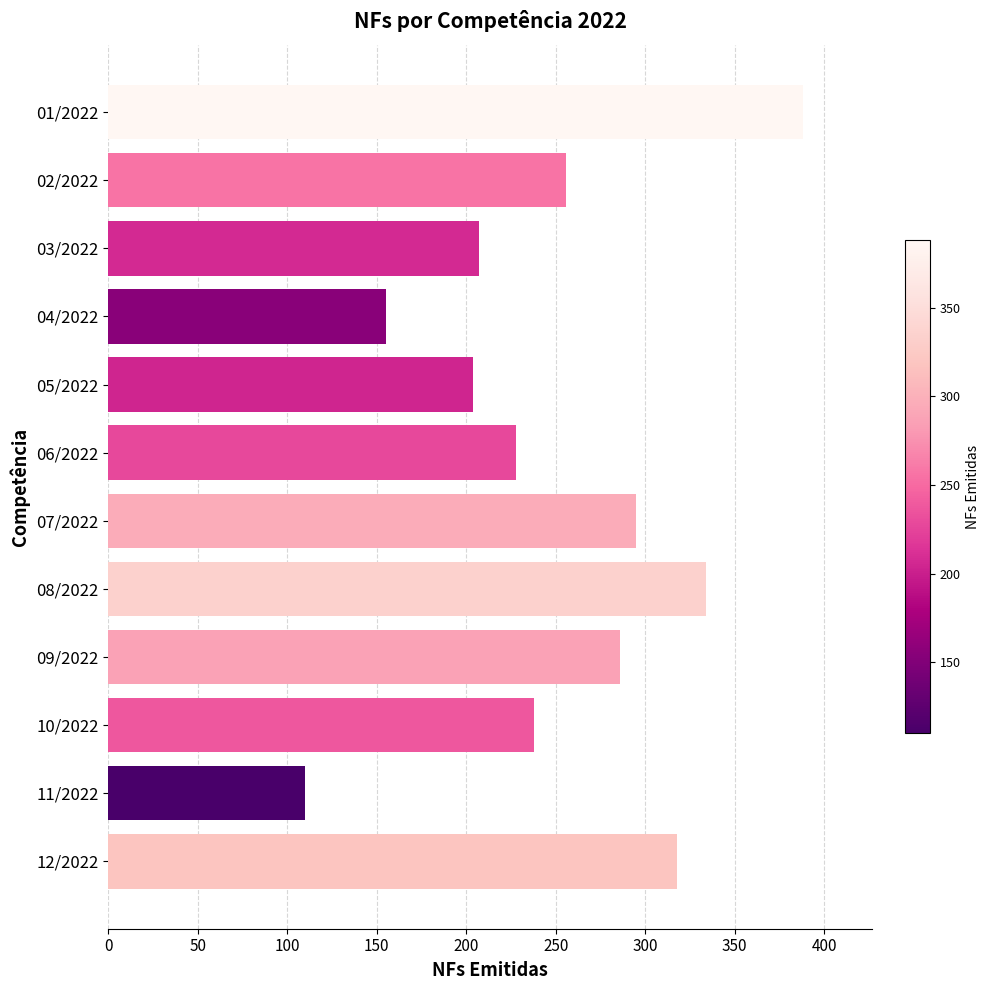

What is the label of the 6th bar from the bottom?

07/2022